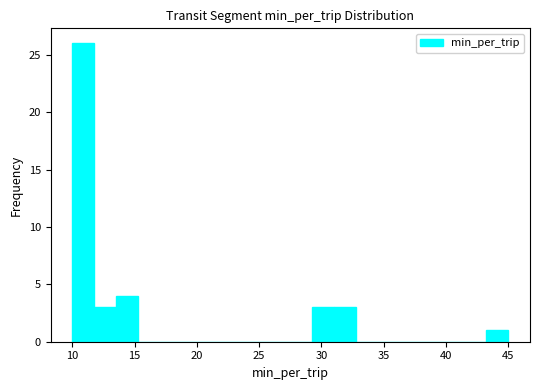

Around what value on the x-axis is the tallest bar? Give the approximate position of its centre, as read against the axis.

11.0